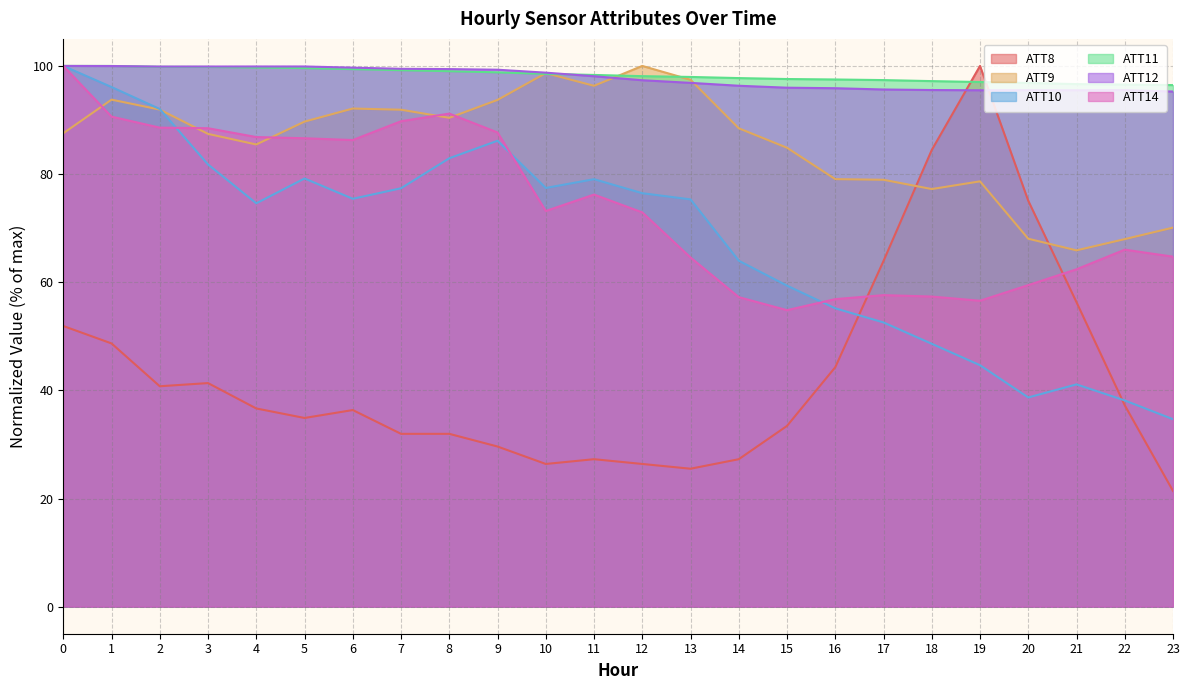

What is the sum of all ATT14 values?

1776.1